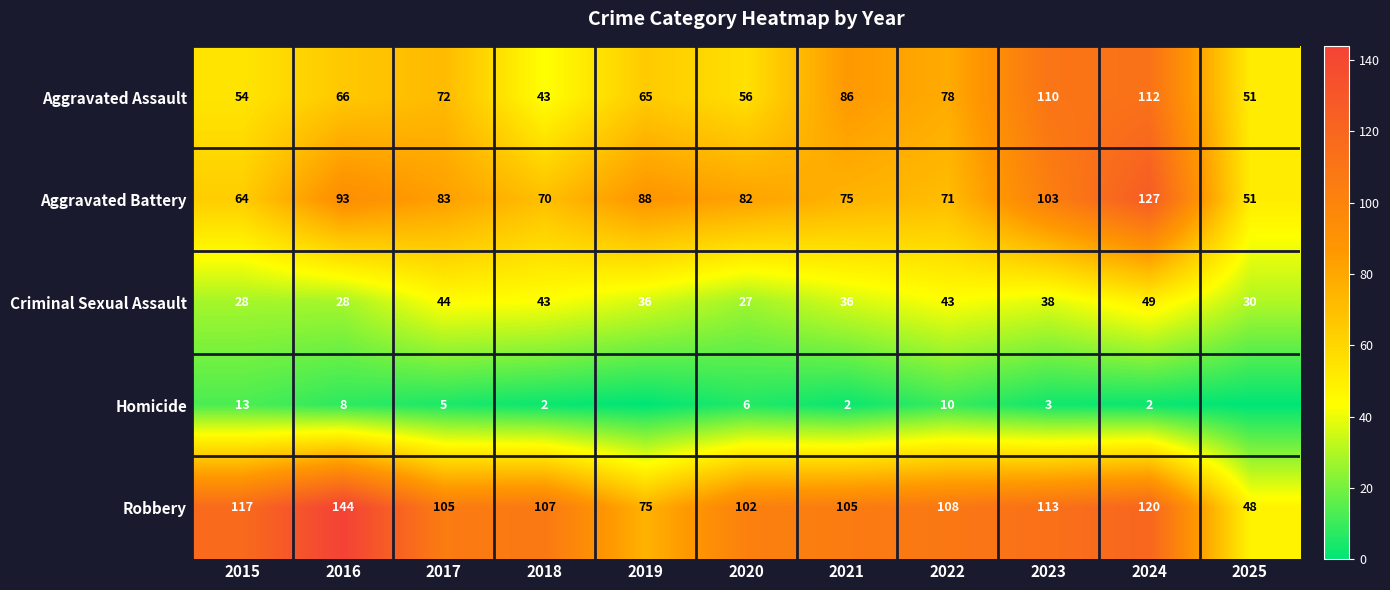

Which series has the largest total across all categories?

Robbery